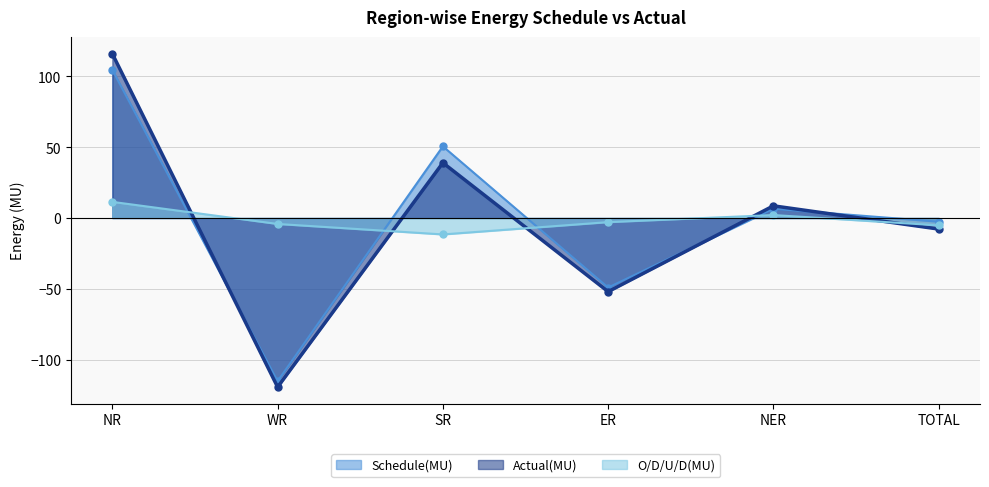

How many Actual(MU) values are between -52 and 39?

4